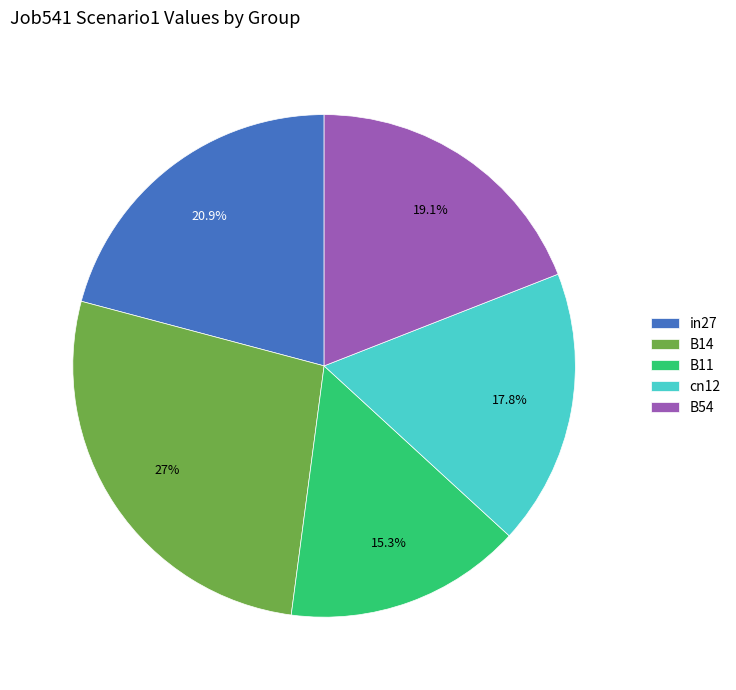

How many slices are in this pie chart?

5